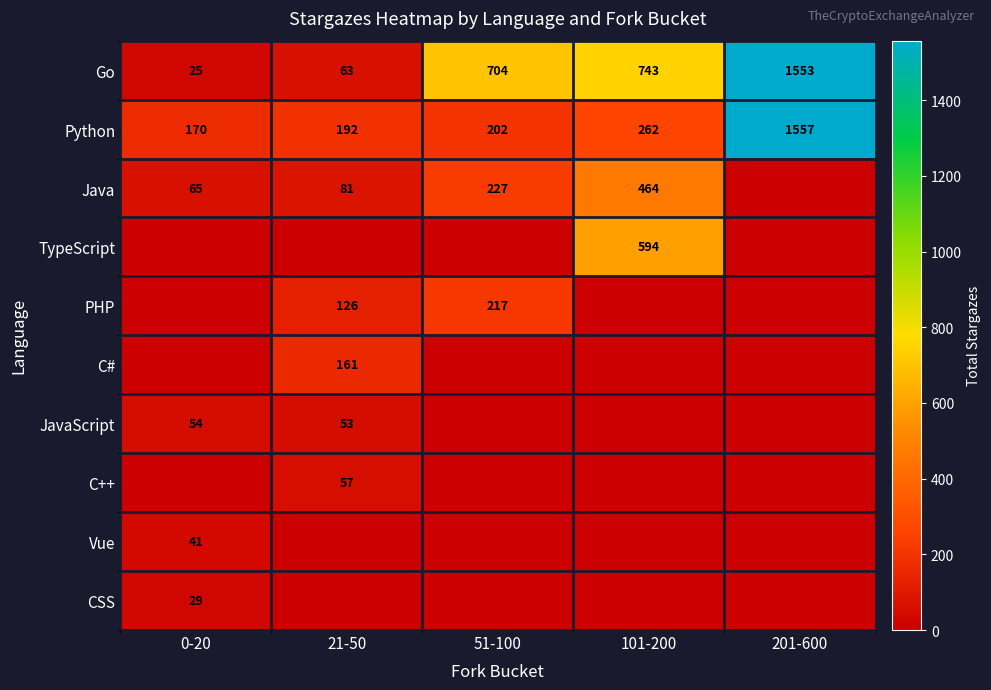

List the labels in order of Go value, smallest first.

0-20, 21-50, 51-100, 101-200, 201-600